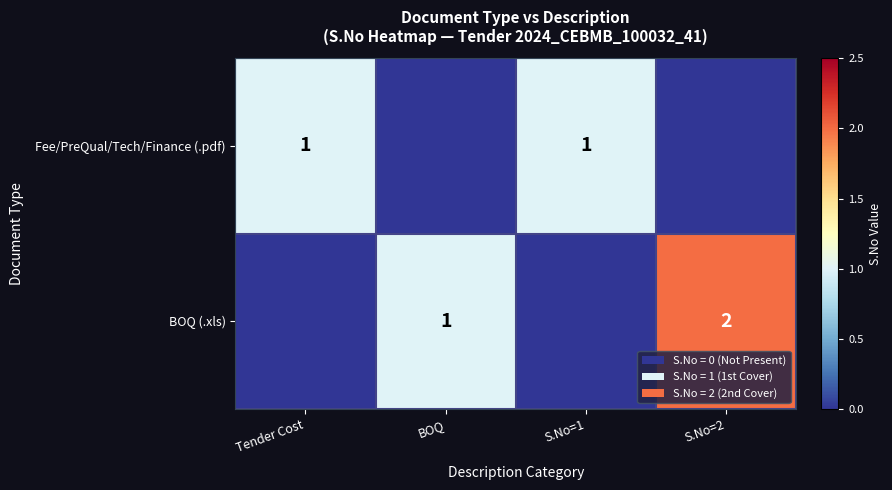

The Fee/PreQual/Tech/Finance (.pdf) series shows 1 at Tender Cost. True or false?

True